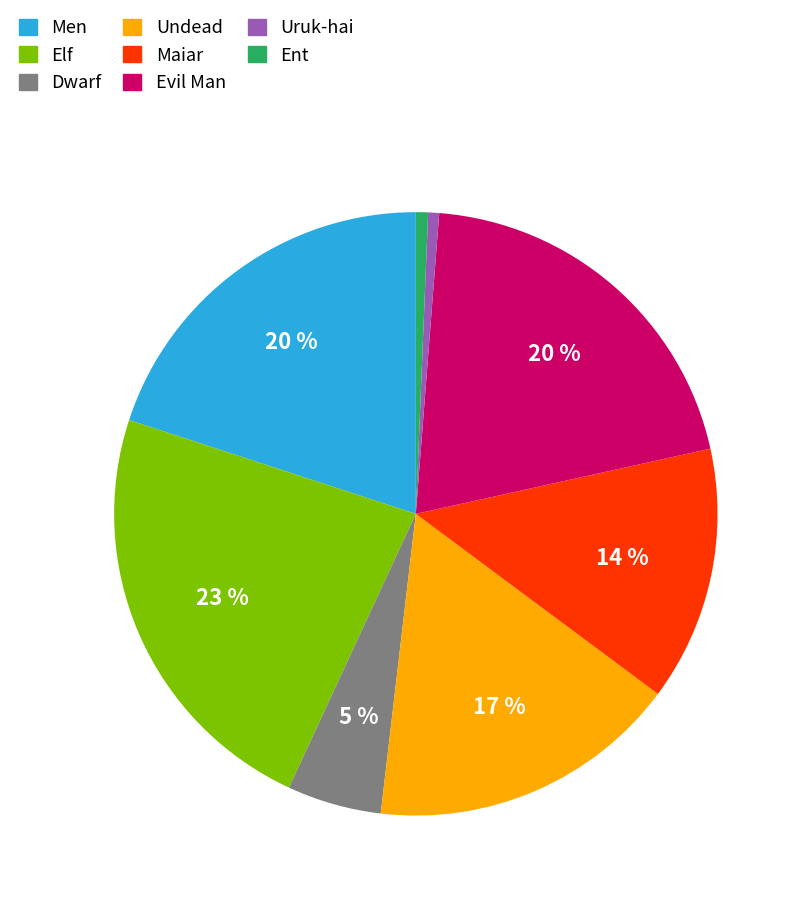

To the nearest percent, what is the difference between the Dwarf and Elf slice percentages?

18%